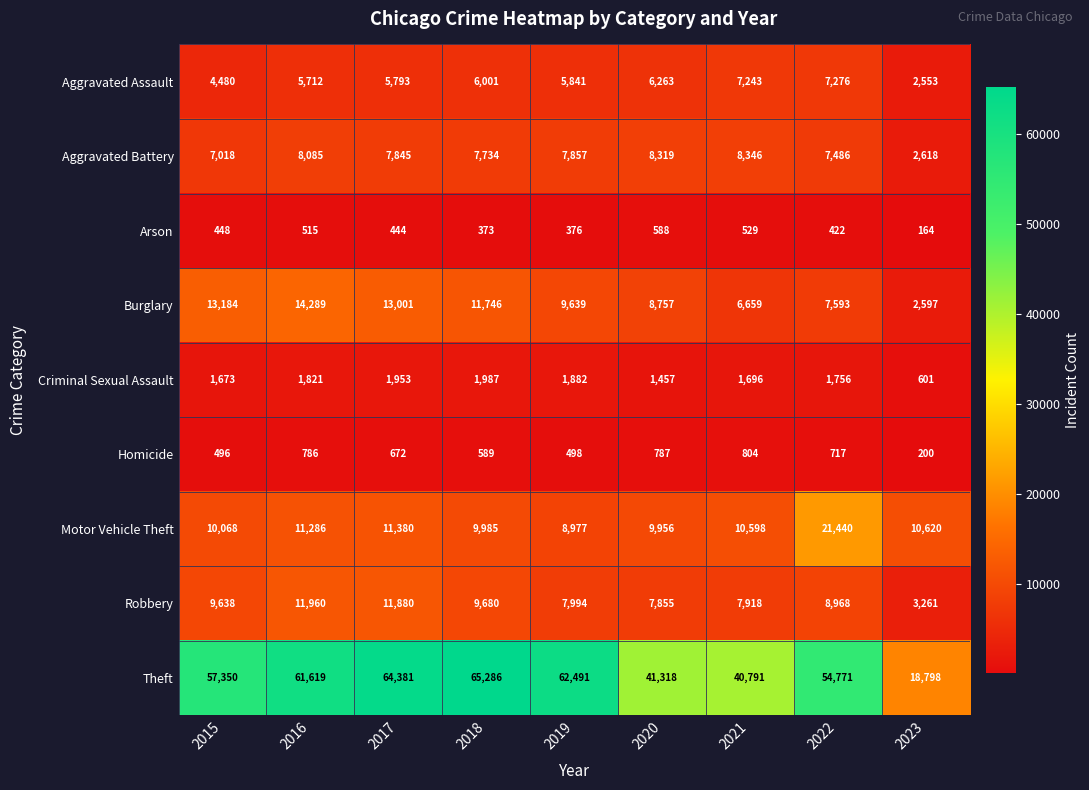

The Homicide series shows 498 at 2019. True or false?

True